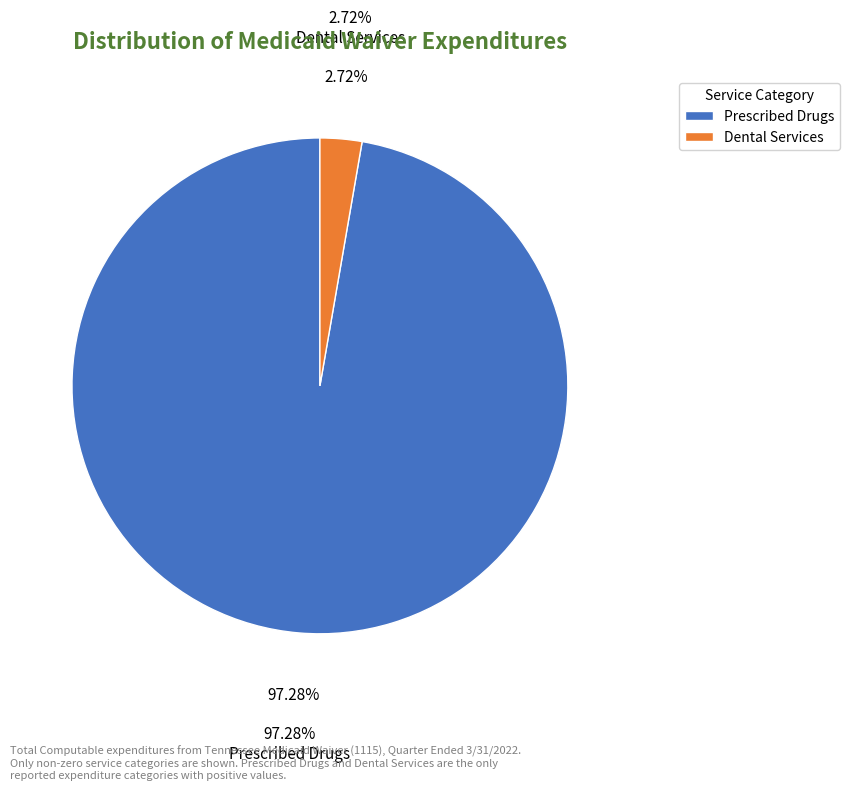

Rank the categories by value from lowest to highest.

Dental Services, Prescribed Drugs